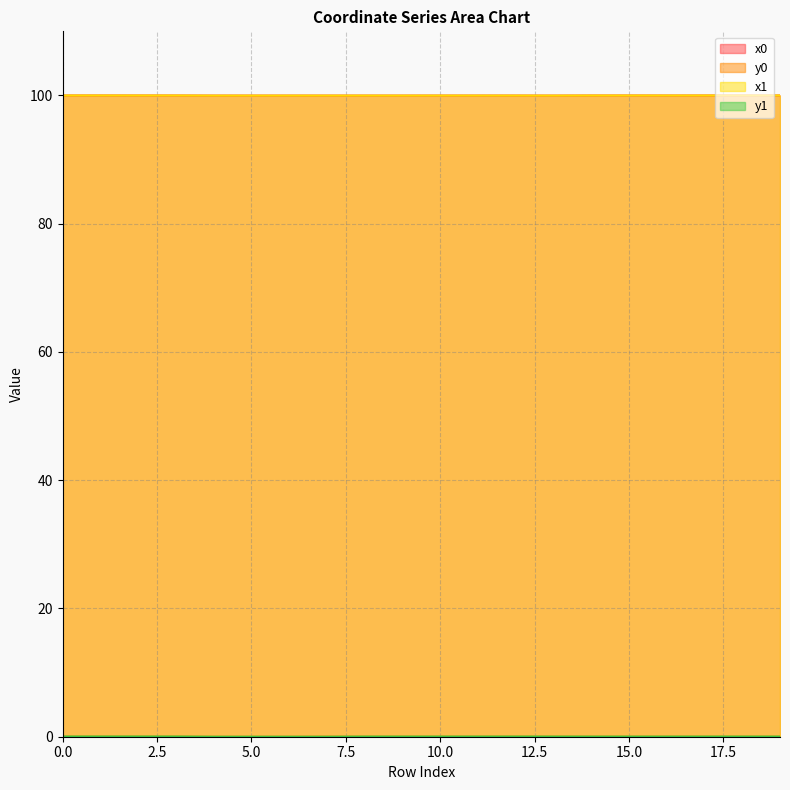

The value of x0 at 16 is 100.0. True or false?

True